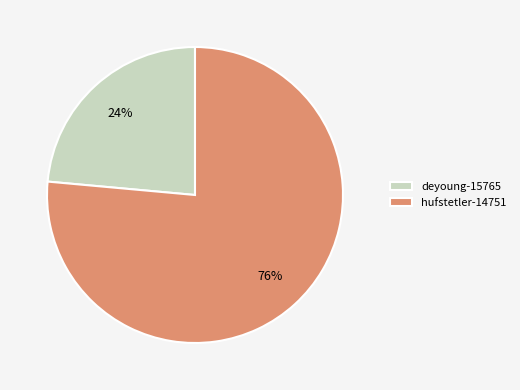

To the nearest percent, what is the average slice percentage?

50%